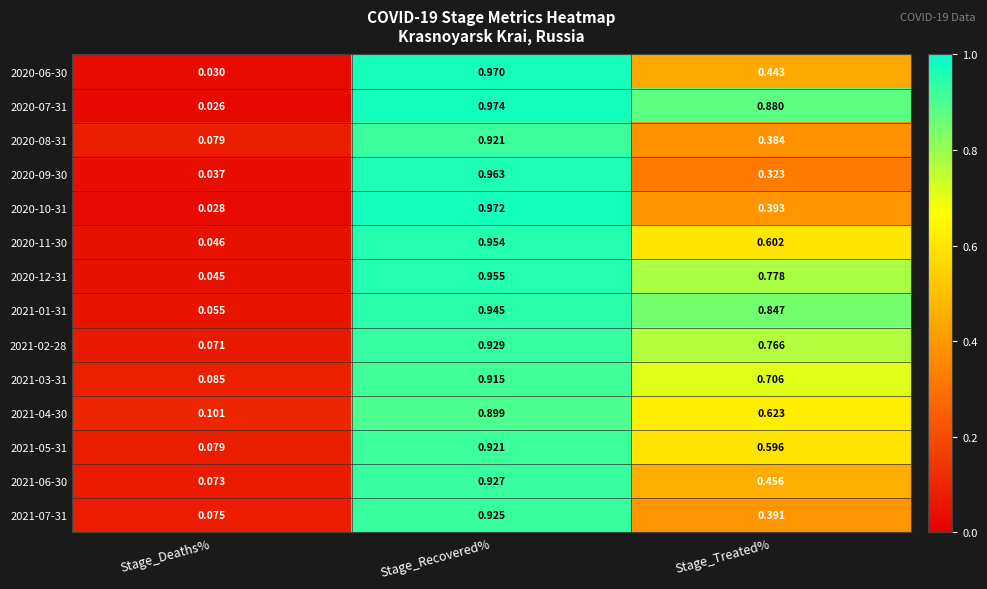

At which label does 2021-05-31 reach its minimum?

Stage_Deaths%